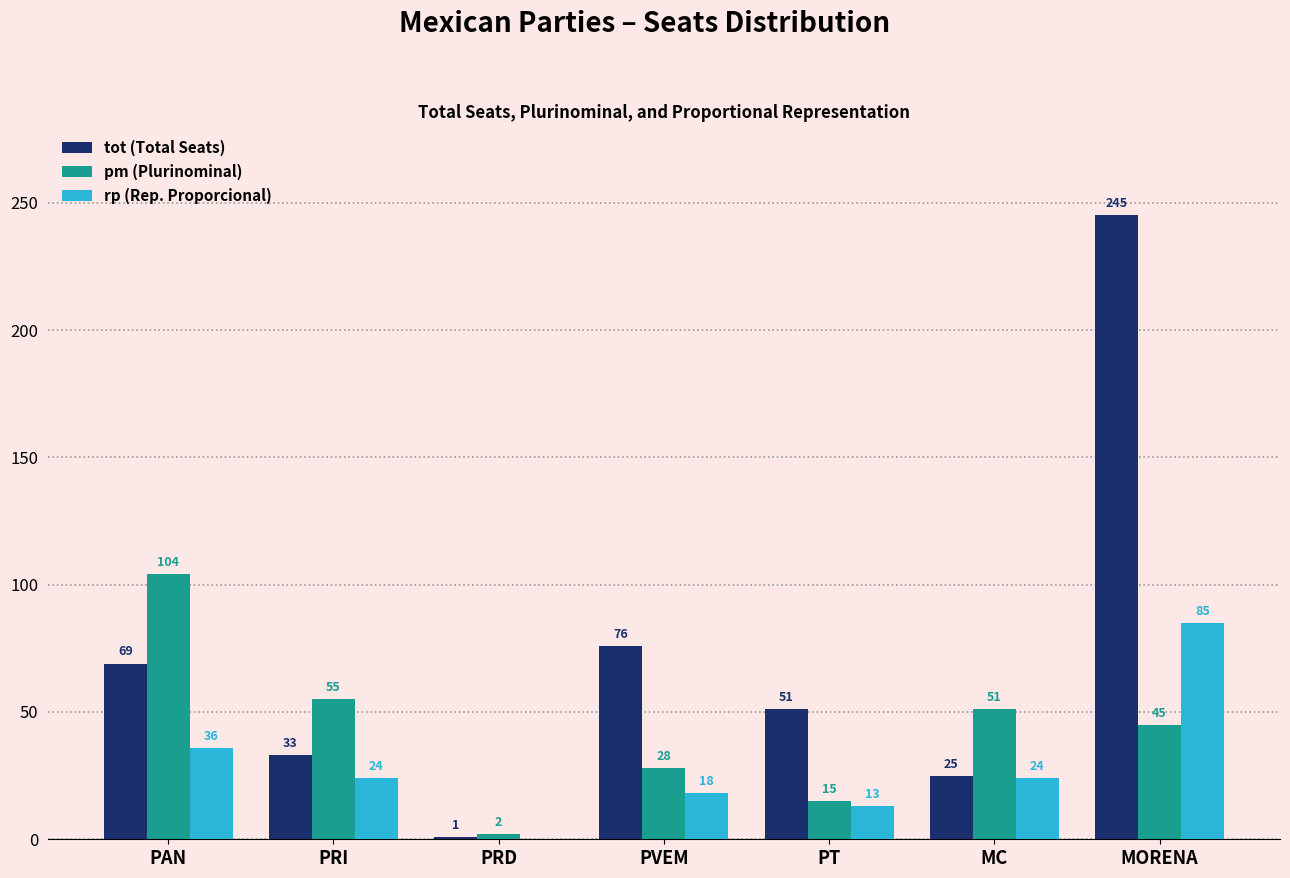

Which category has the highest value across all series?

MORENA